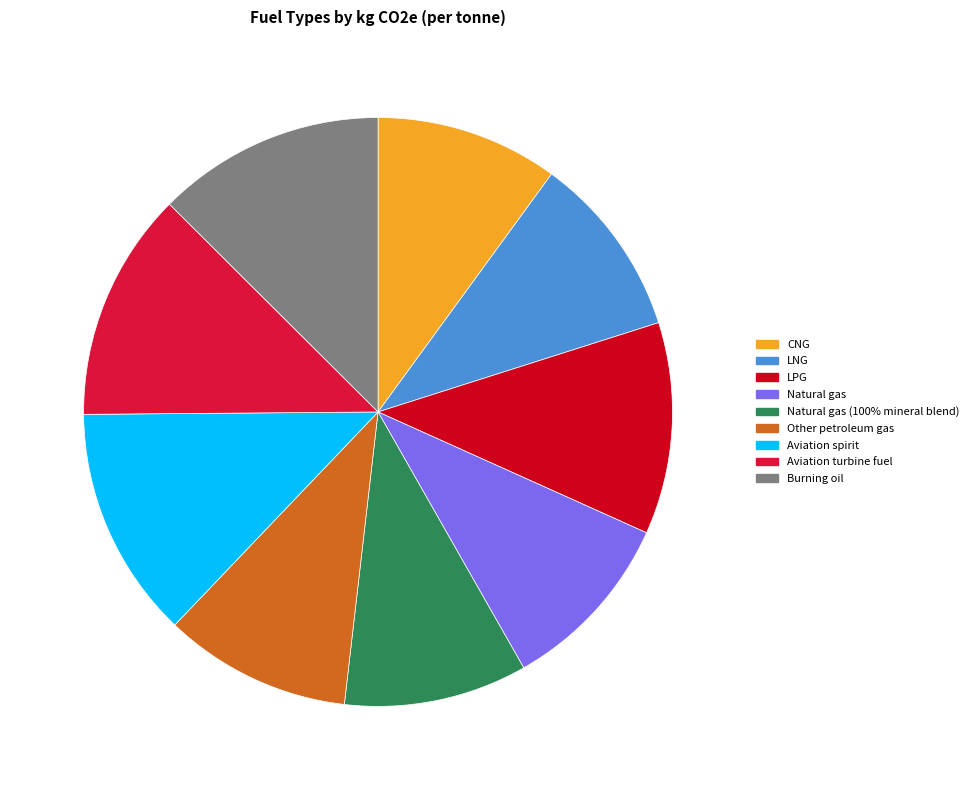

Rank the categories by value from highest to lowest.

Aviation spirit, Aviation turbine fuel, Burning oil, LPG, Other petroleum gas, LNG, Natural gas (100% mineral blend), CNG, Natural gas